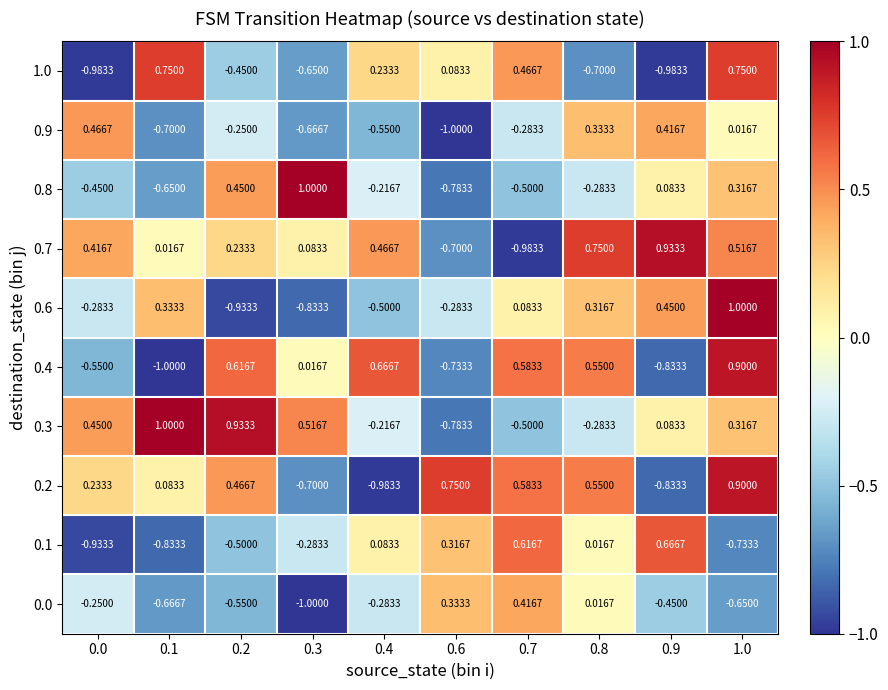

Is the value of 1.0 at 0.7 greater than the value of 0.2 at 0.6?

No